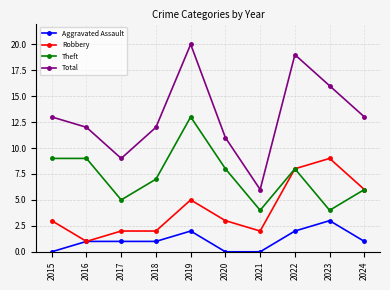

Reading left to right, transcribe all the data shown in this chart.

Aggravated Assault: 2015=0	2016=1	2017=1	2018=1	2019=2	2020=0	2021=0	2022=2	2023=3	2024=1
Robbery: 2015=3	2016=1	2017=2	2018=2	2019=5	2020=3	2021=2	2022=8	2023=9	2024=6
Theft: 2015=9	2016=9	2017=5	2018=7	2019=13	2020=8	2021=4	2022=8	2023=4	2024=6
Total: 2015=13	2016=12	2017=9	2018=12	2019=20	2020=11	2021=6	2022=19	2023=16	2024=13